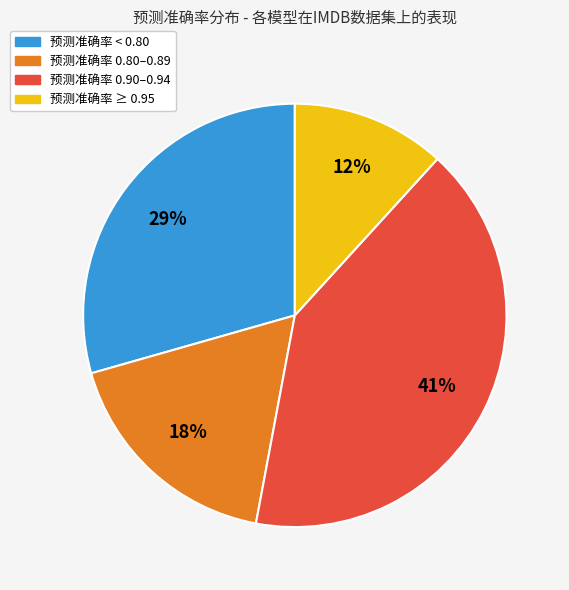

To the nearest percent, what portion does 预测准确率 0.80–0.89 represent?

18%